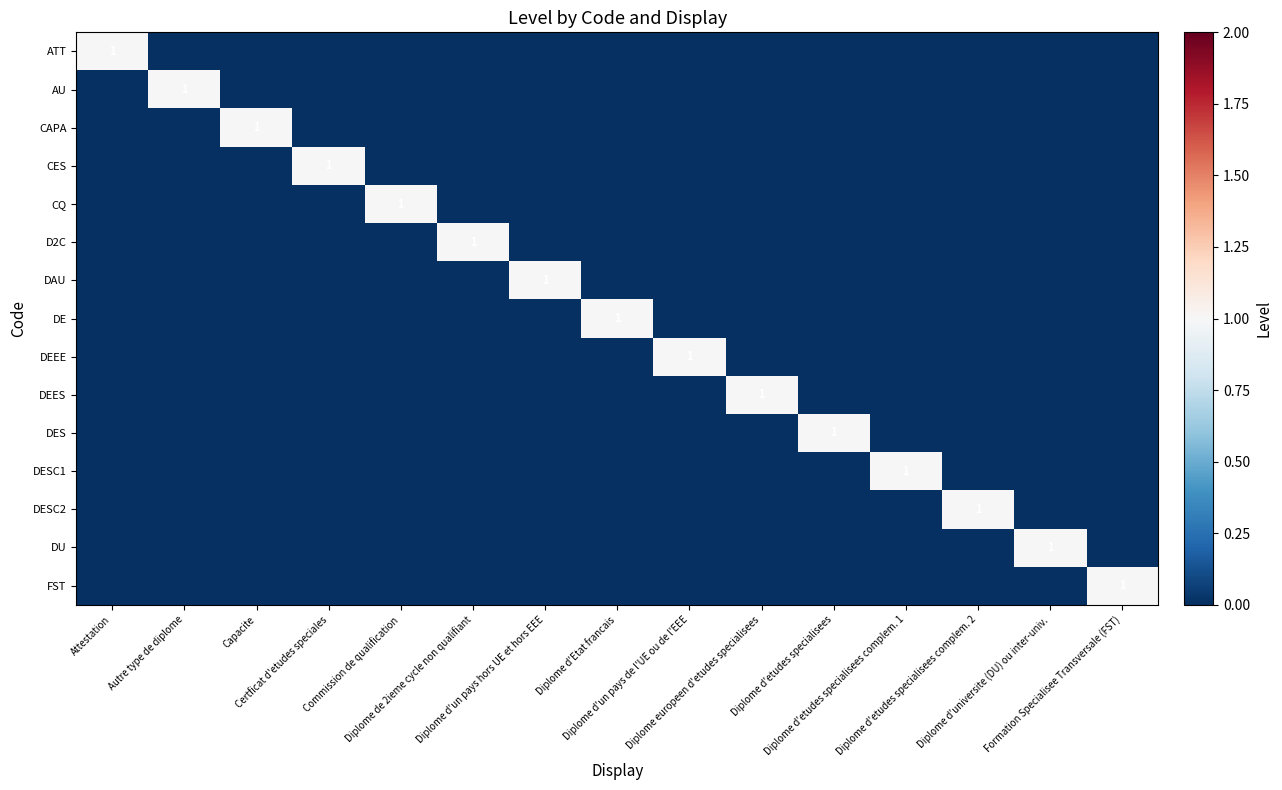

What is the difference between the highest and lowest values at Diplome d'universite (DU) ou inter-univ.?

1